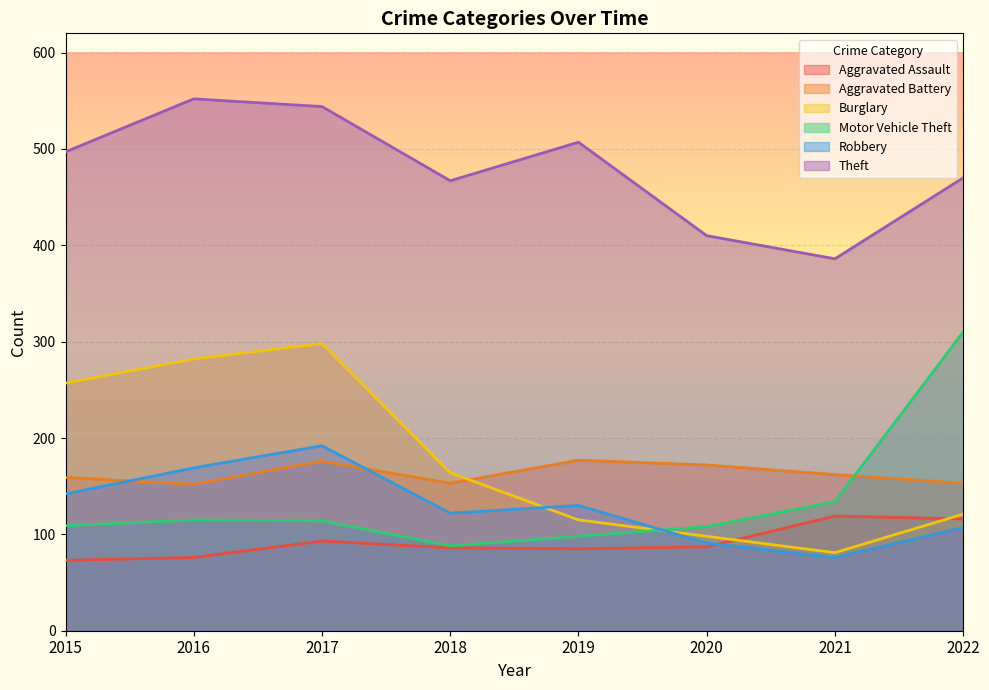

True or false: Aggravated Assault and Motor Vehicle Theft cross at least once.

False